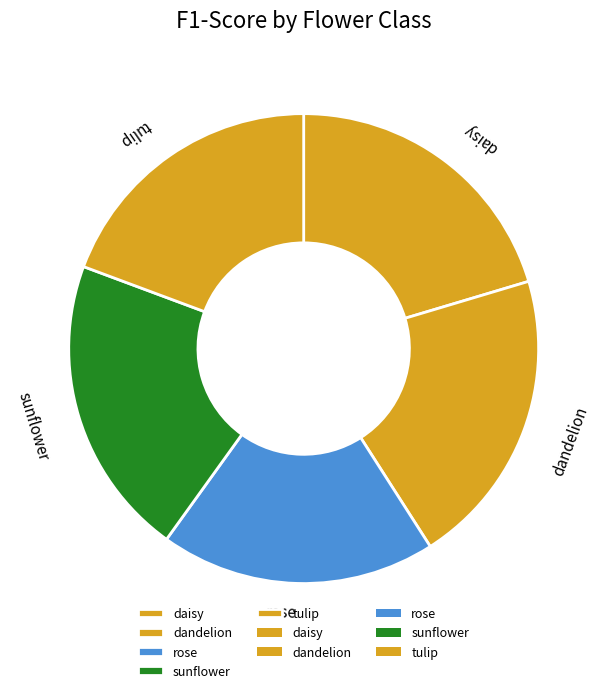

Is the sum of sunflower and dandelion greater than half?

No